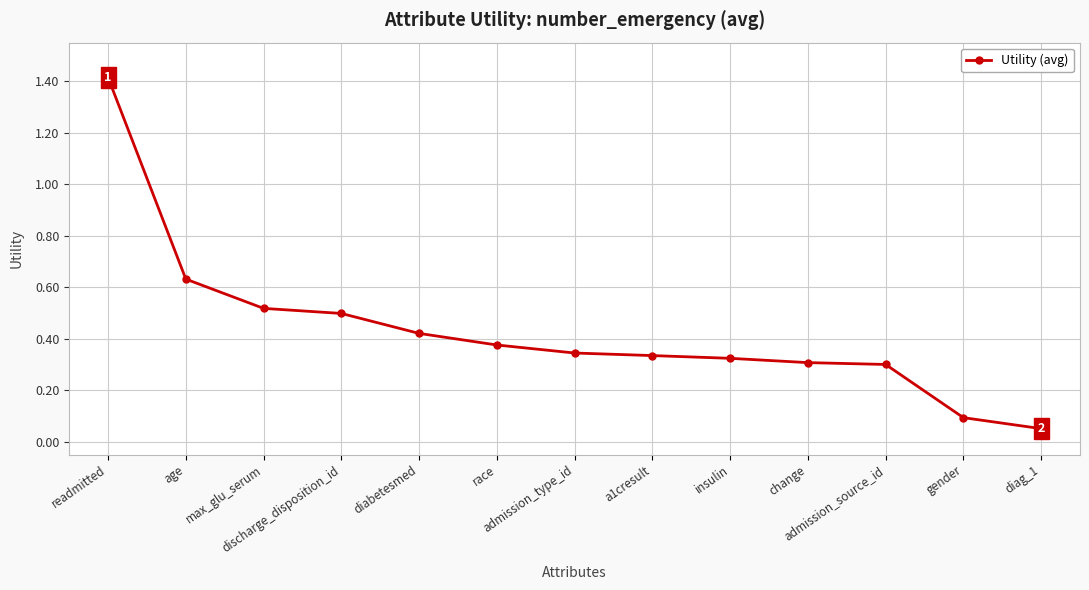

Which label corresponds to the largest value in the chart?

readmitted